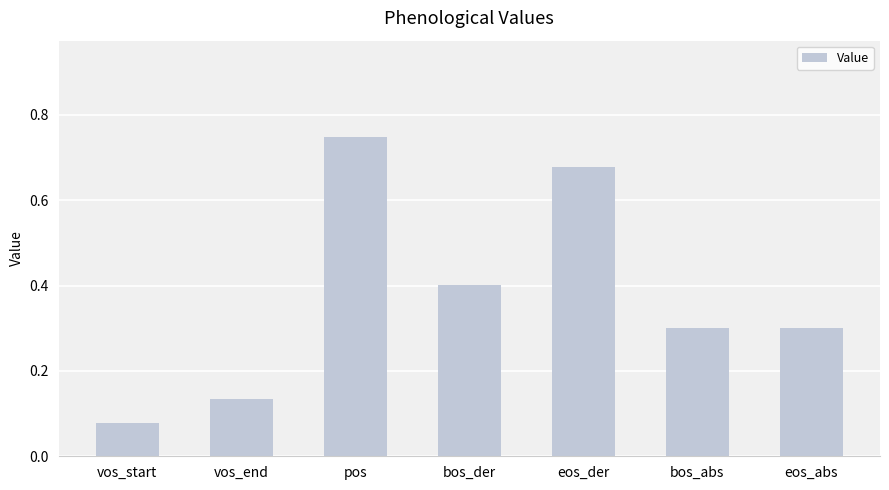

What is the average value?

0.4